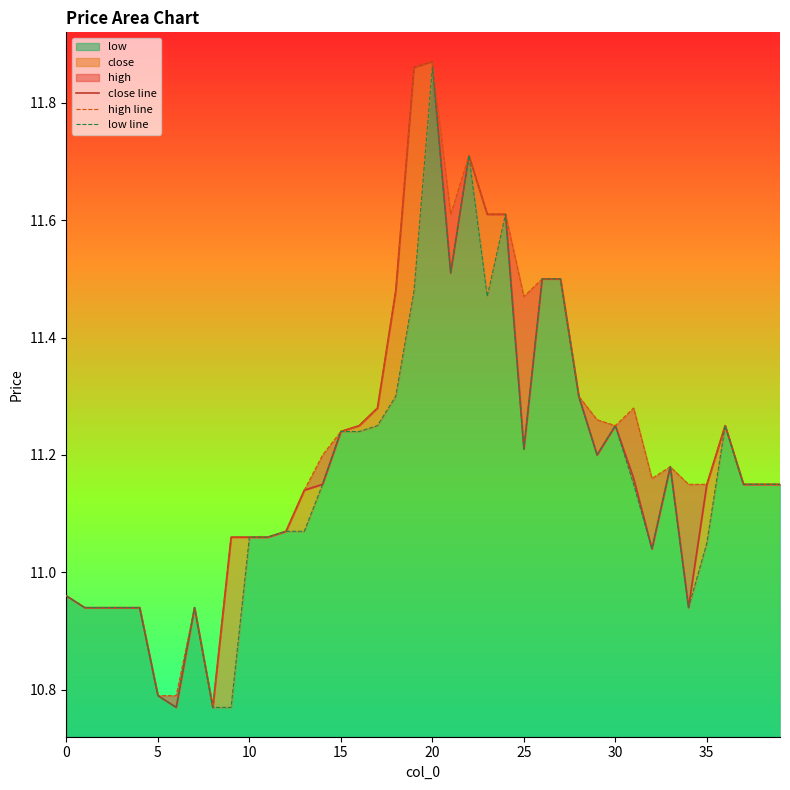

What is the value of the close line point at the 32nd from the left?

11.2